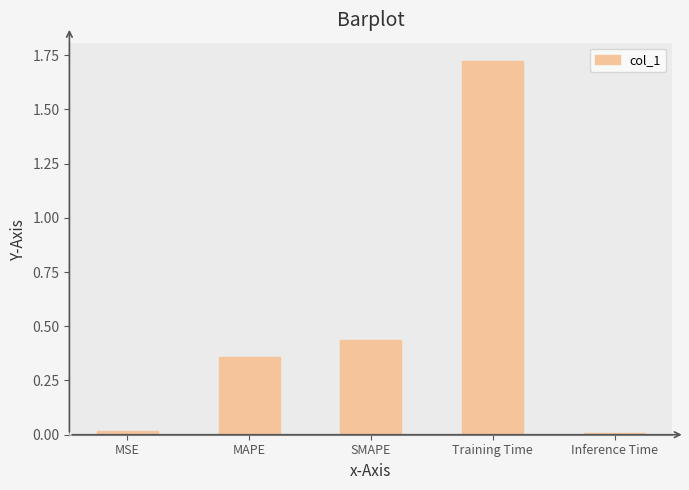

What is the average value?

0.5